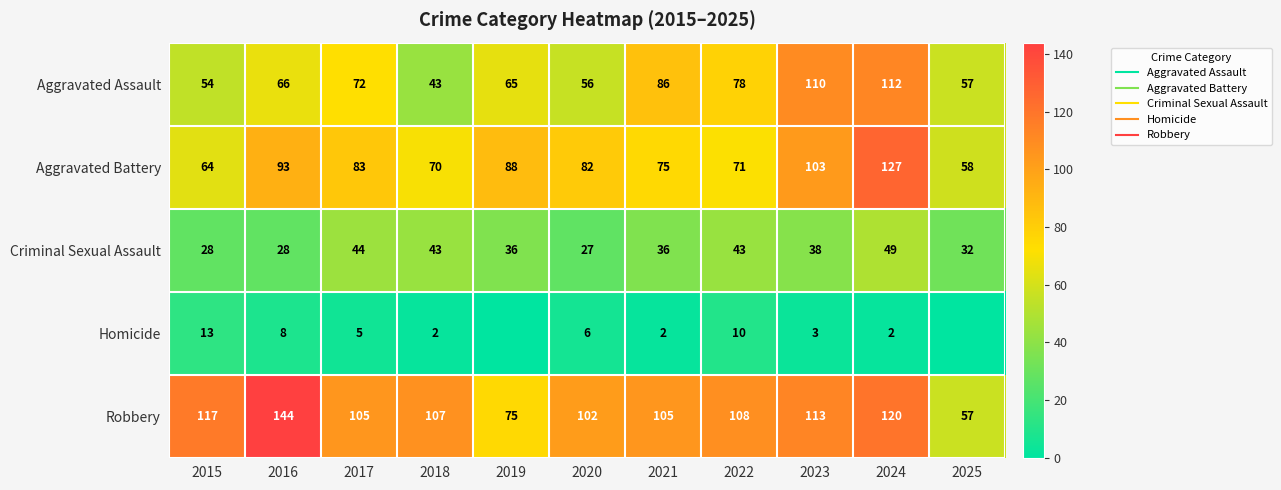

What is the difference between the maximum and minimum values in the Criminal Sexual Assault series?

22